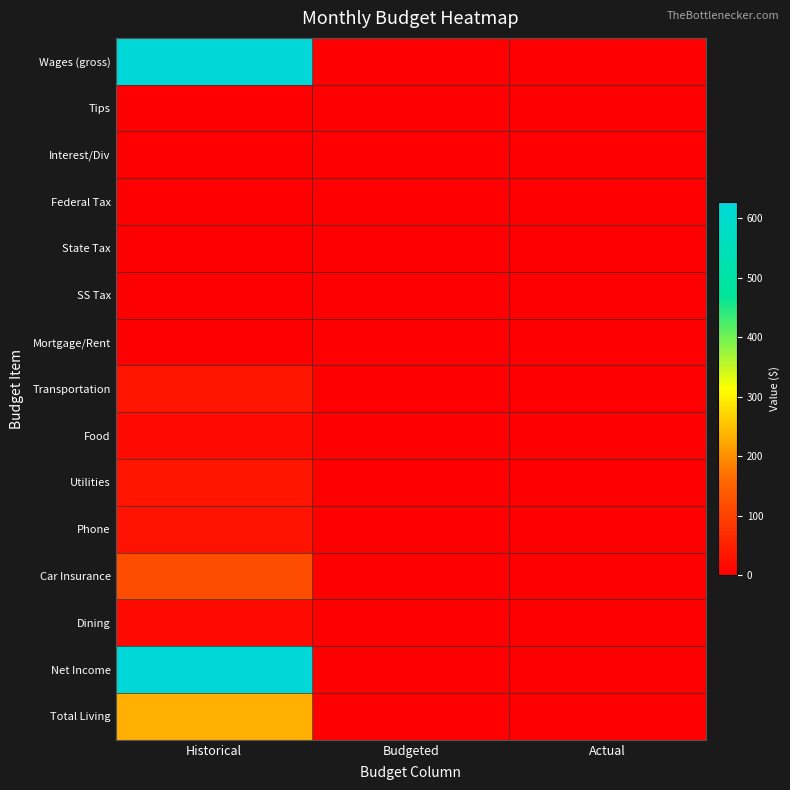

Which series has the largest total across all categories?

Wages (gross)